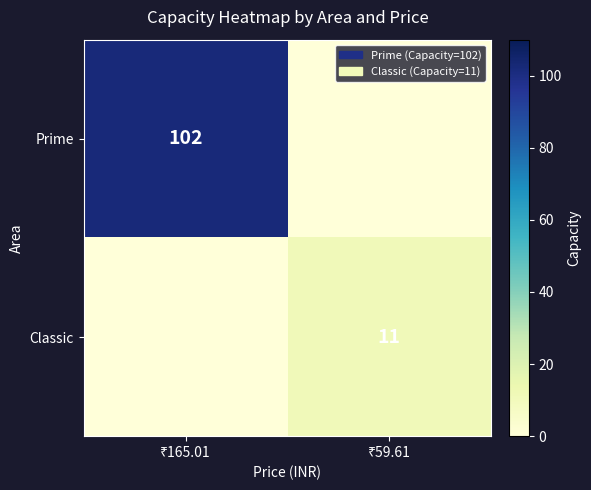

List the labels in order of Prime value, smallest first.

₹59.61, ₹165.01